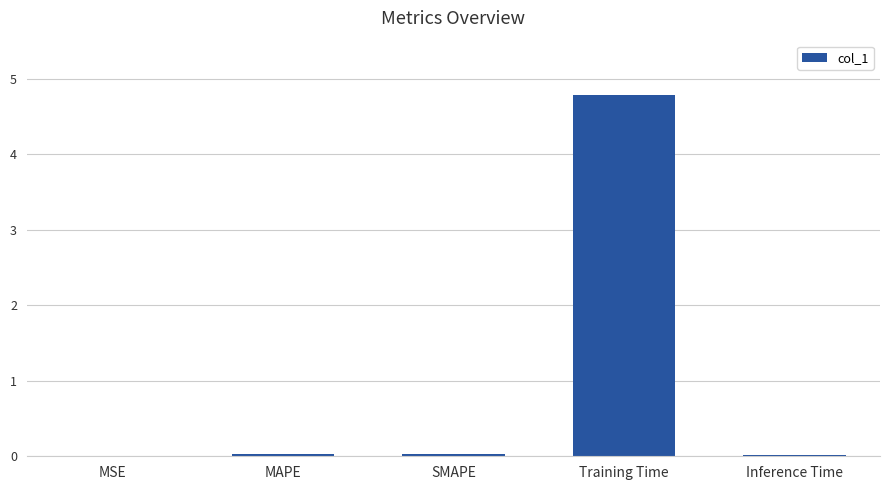

Between Training Time and MAPE, which is larger?

Training Time